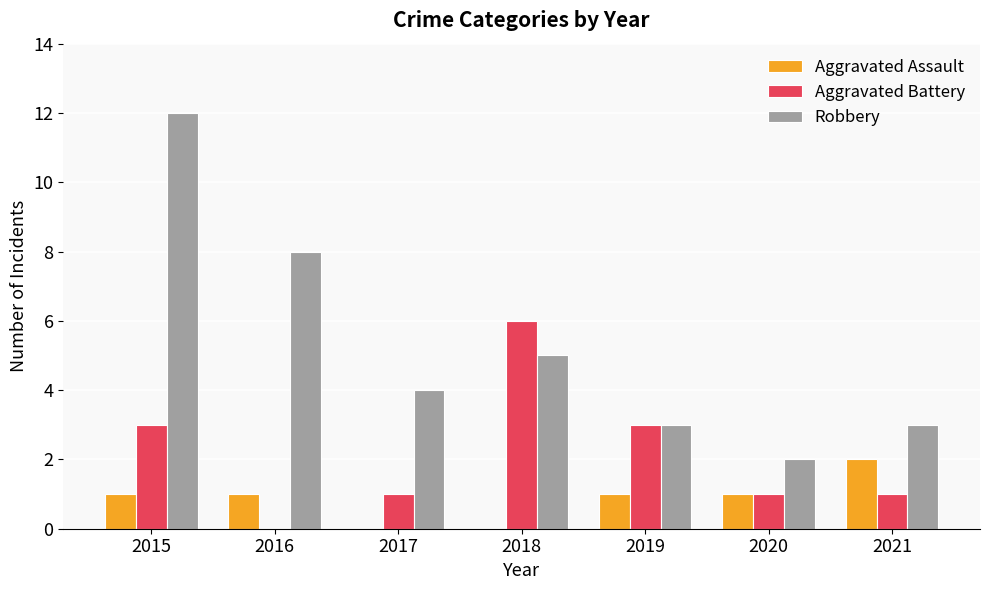

How many series are shown in this chart?

3